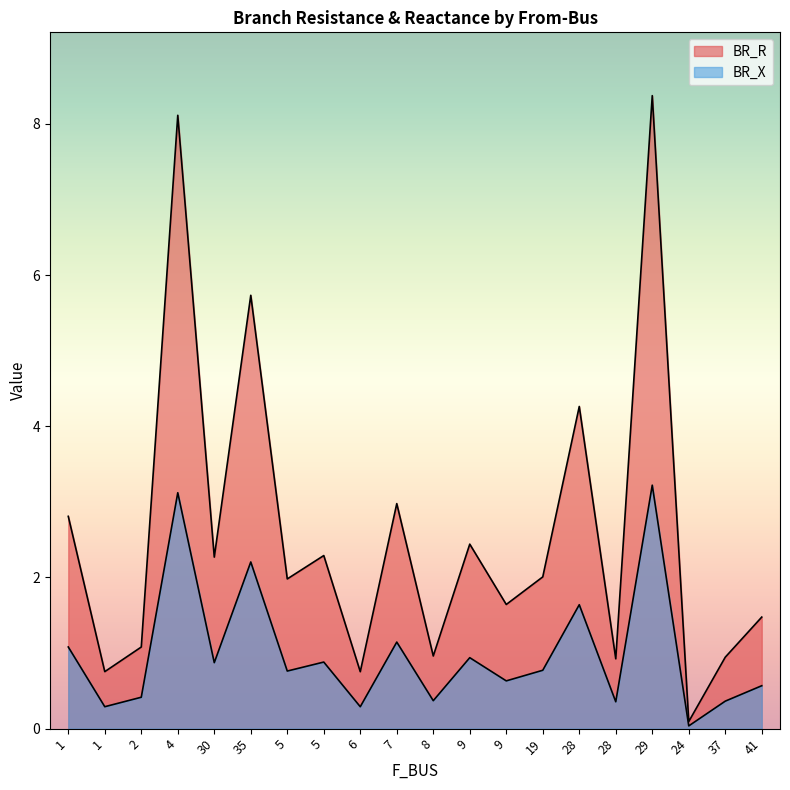

Rank the categories by BR_X value from lowest to highest.

24, 6, 1, 28, 37, 8, 2, 41, 9, 5, 19, 30, 5, 9, 1, 7, 28, 35, 4, 29